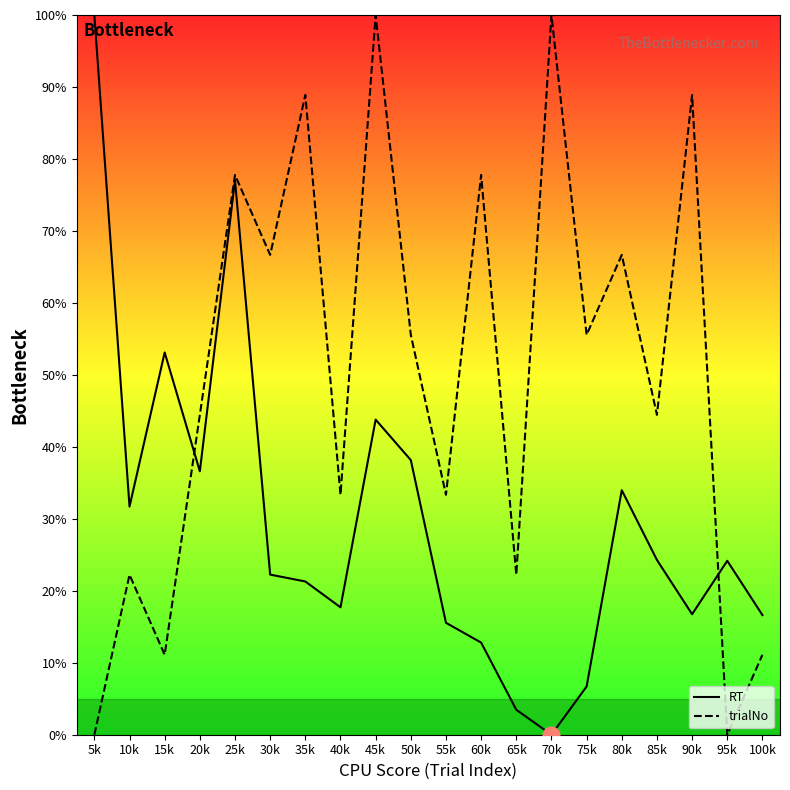

Which category has the highest value across all series?

5k